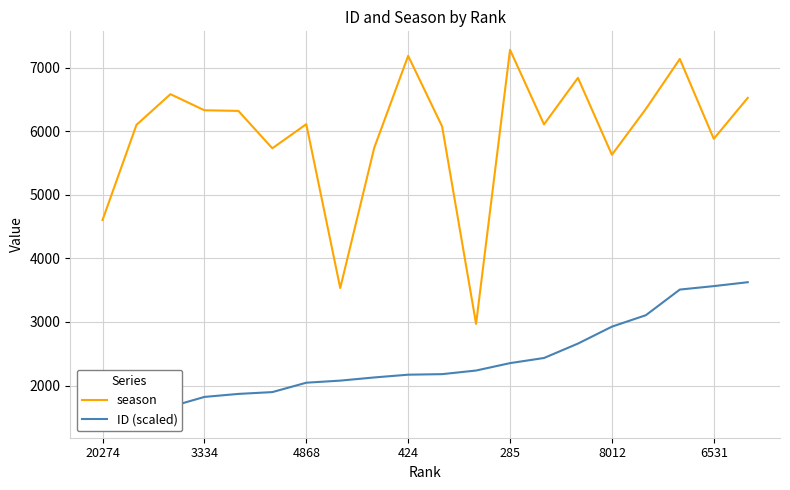

What is the difference between the maximum and minimum values in the season series?

4311